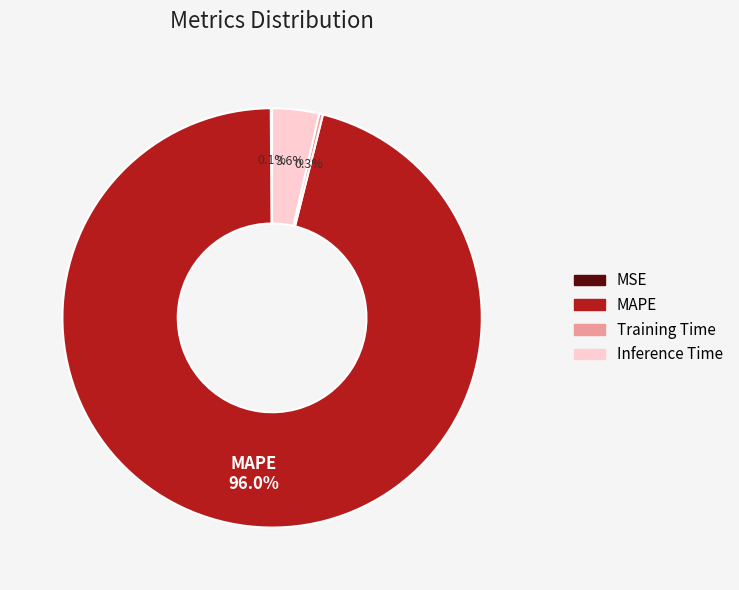

How much of the chart is everything except MAPE?

4.0%